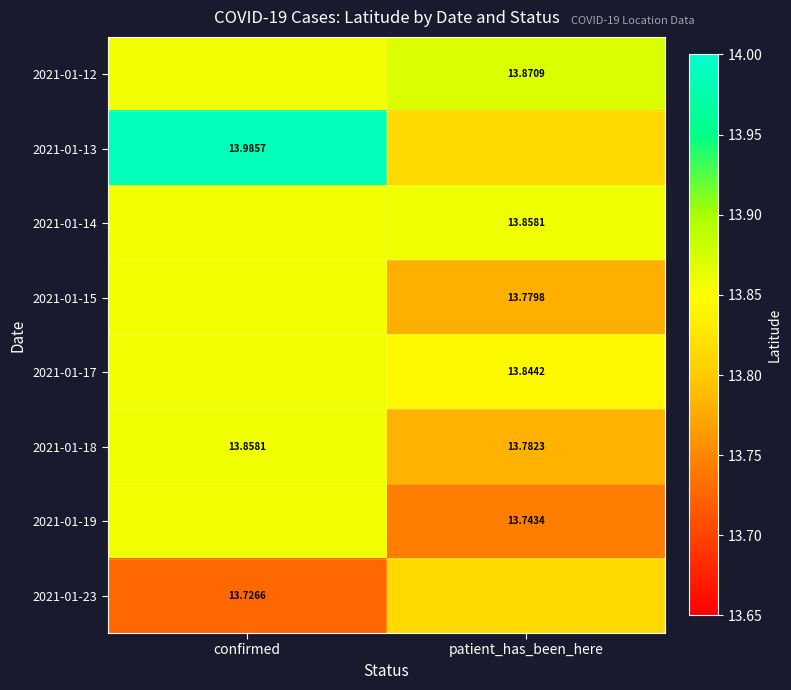

Is the value of 2021-01-19 at patient_has_been_here greater than the value of 2021-01-14 at patient_has_been_here?

No